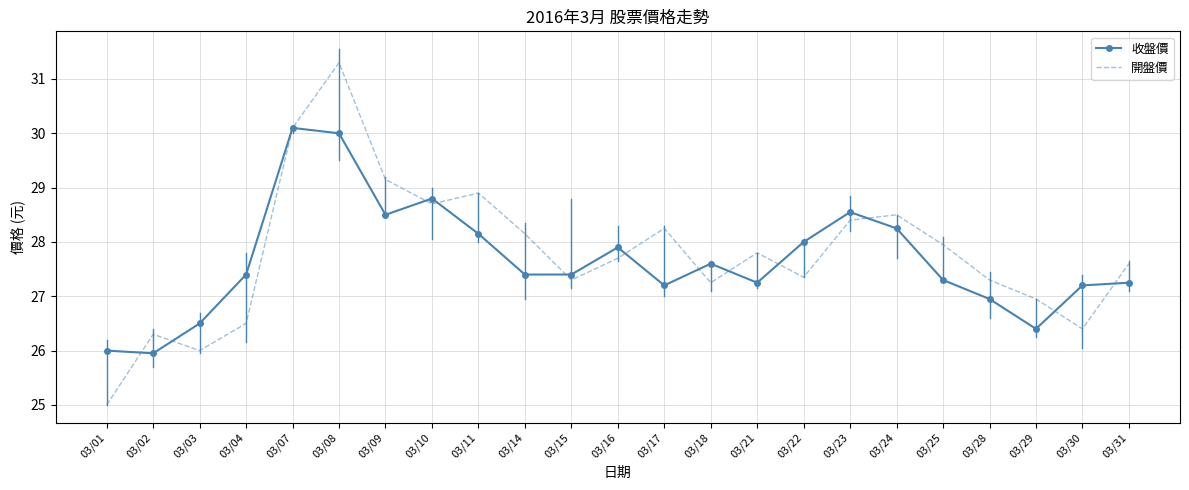

What is the highest value of the 收盤價 series?

30.1